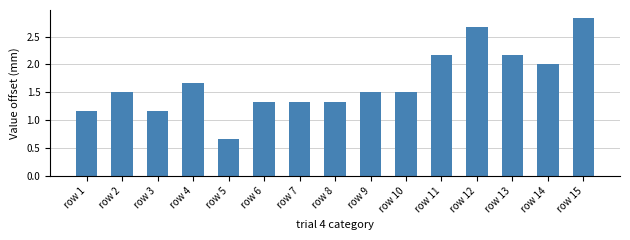

What is the difference between the second highest and second lowest values?

1.5